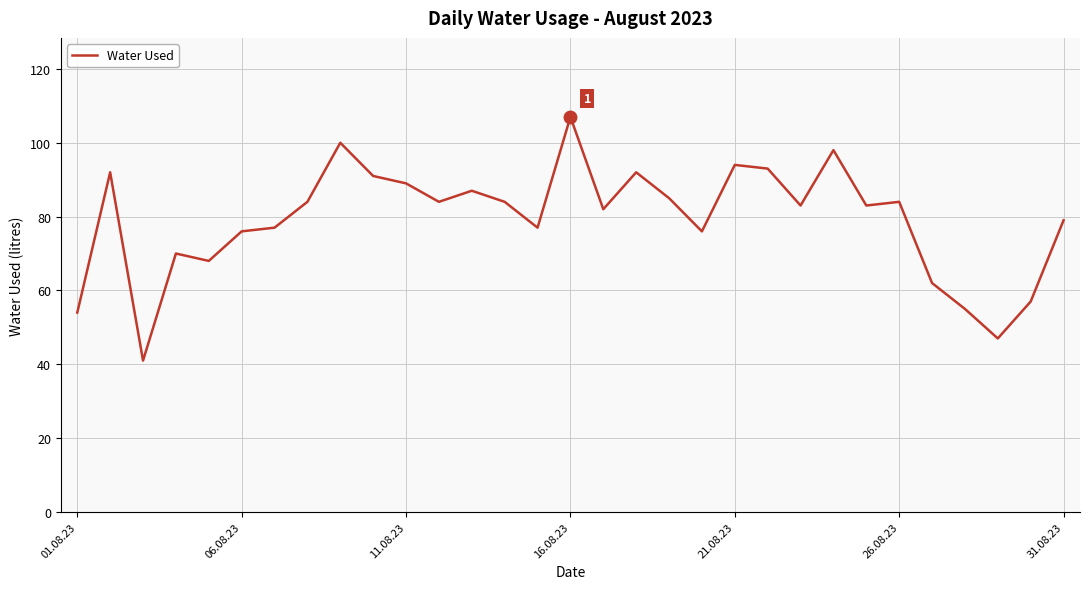

What is the difference between the maximum and minimum values?

66